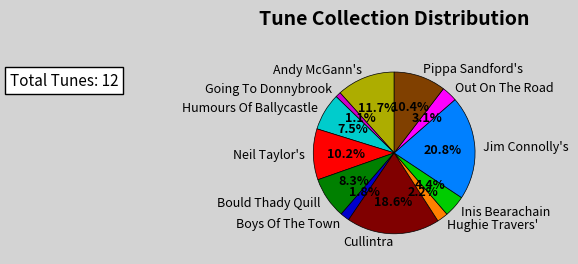

To the nearest percent, what is the combined percentage of Boys Of The Town and Humours Of Ballycastle?

9%